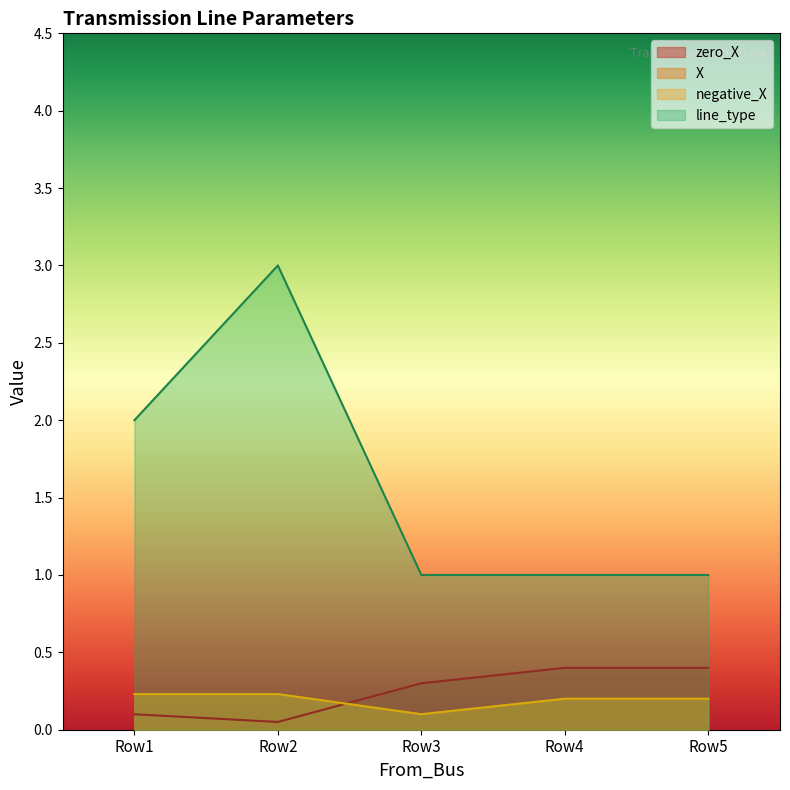

Reading right to left, what are all the values shown in this chart?

zero_X: 0.4	0.4	0.3	0.1	0.1
X: 0.2	0.2	0.1	0.2	0.2
negative_X: 0.2	0.2	0.1	0.2	0.2
line_type: 1.0	1.0	1.0	3.0	2.0